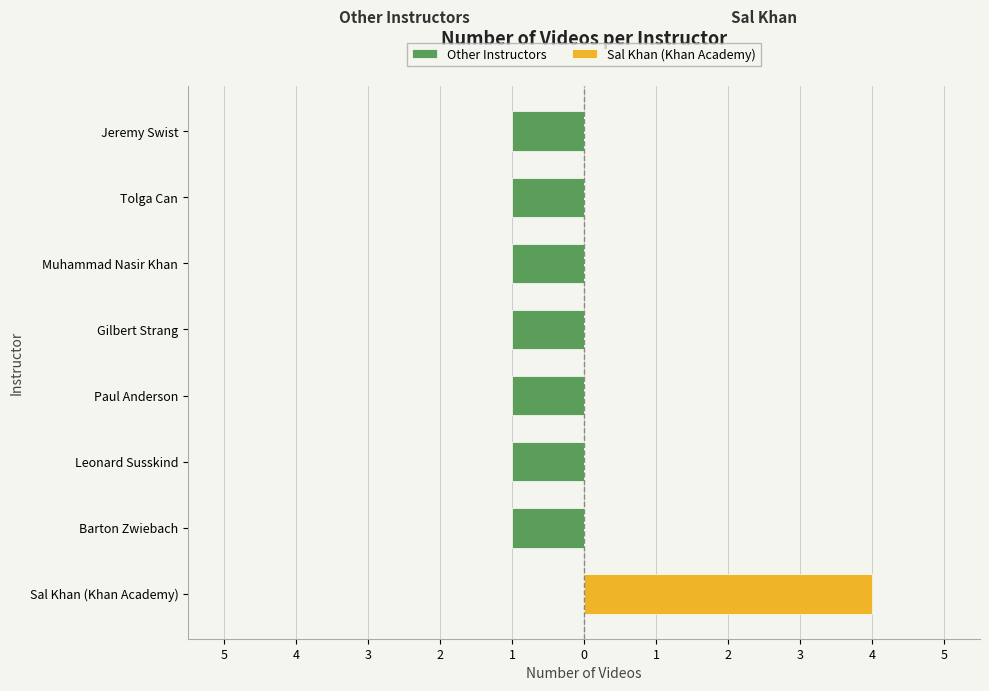

Reading left to right, extract all data points from this chart.

Other Instructors: 0	-1	-1	-1	-1	-1	-1	-1
Sal Khan (Khan Academy): 4	0	0	0	0	0	0	0